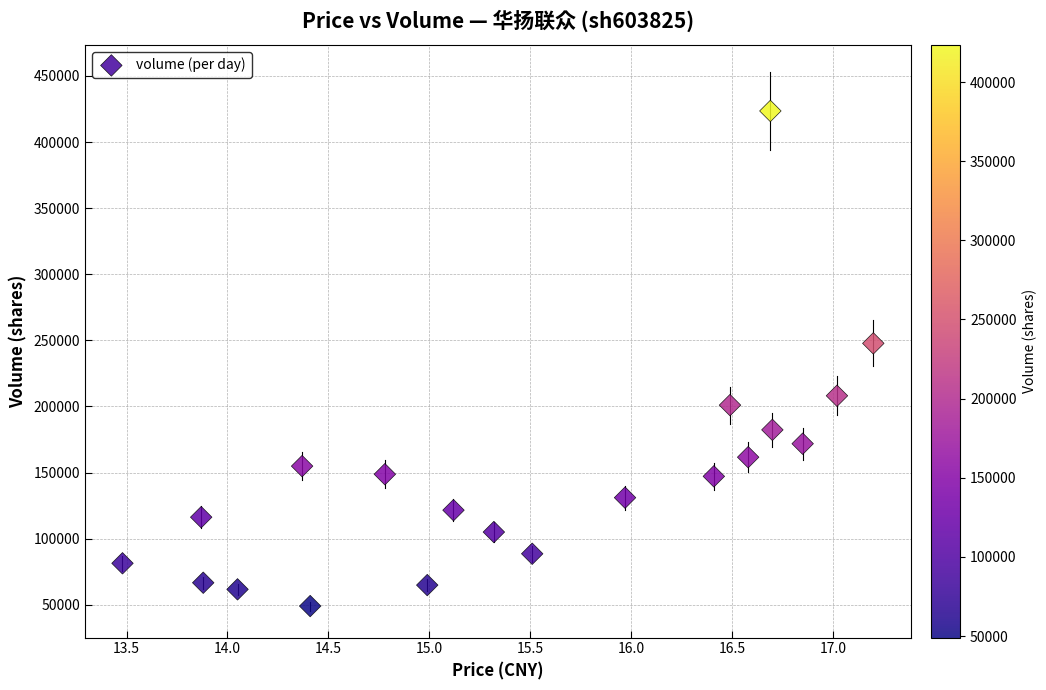

What Y value in the scatter plot is closest to 236281?

247753